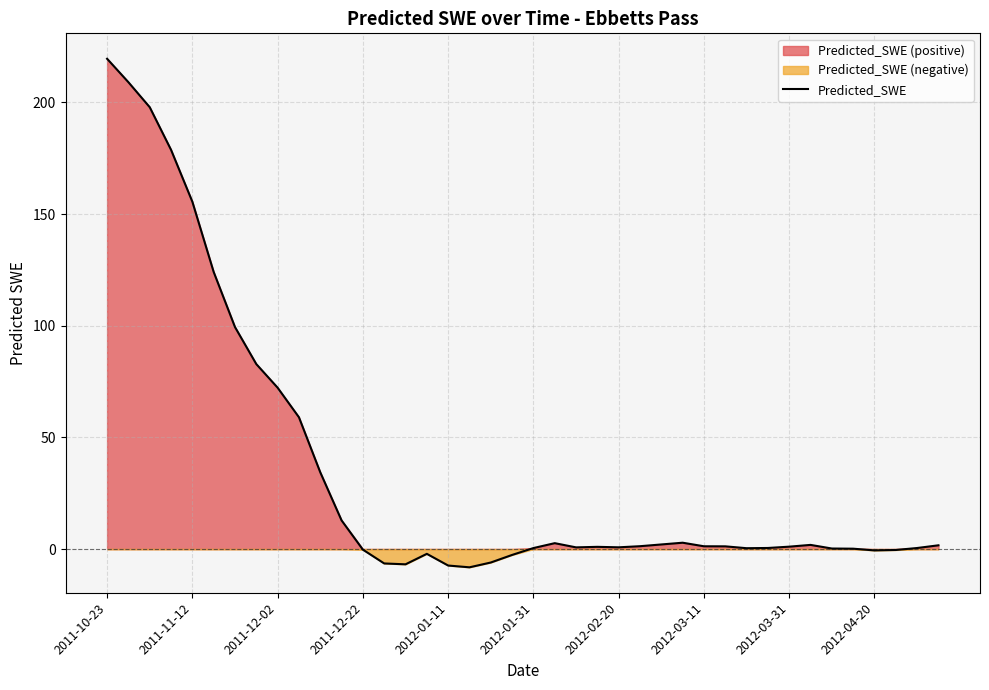

The value at 29 is 0.5. True or false?

False